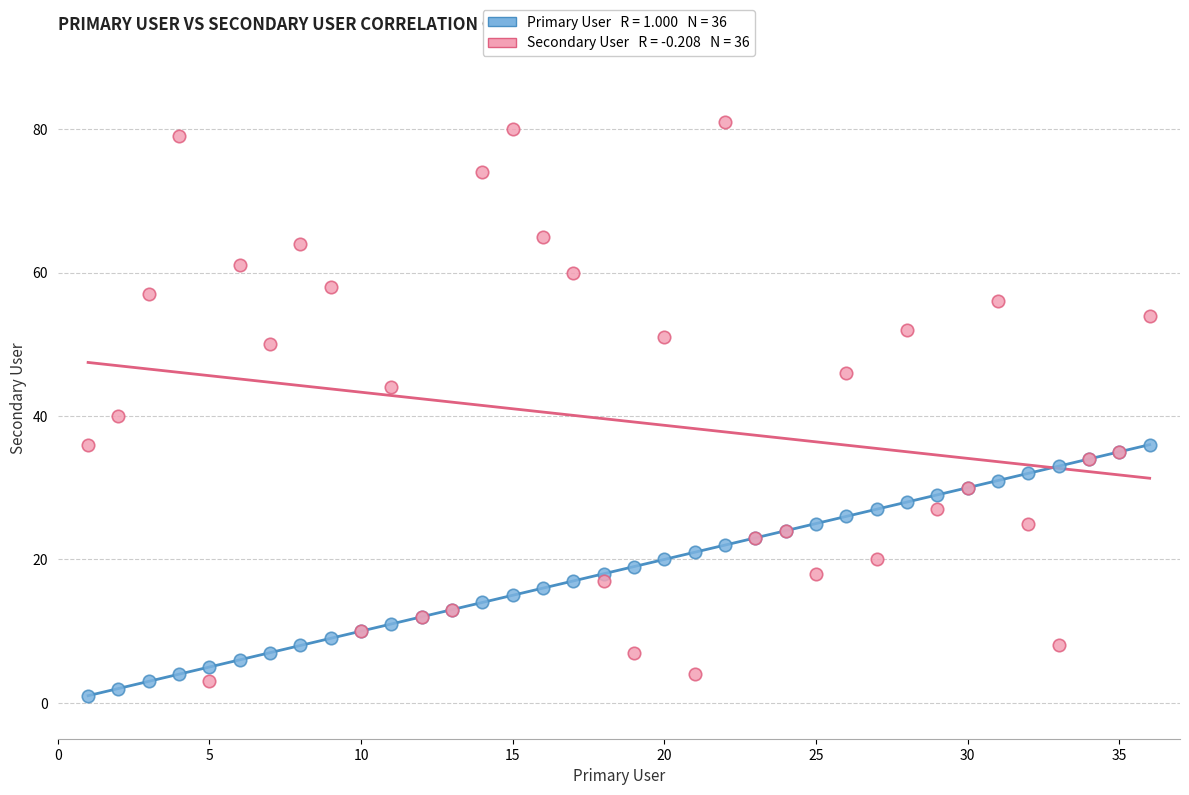

Across all series, what Y value is closest to 41?

40